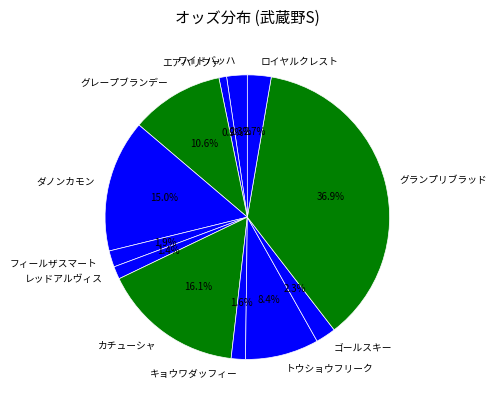

True or false: ダノンカモン accounts for 15% of the total.

True